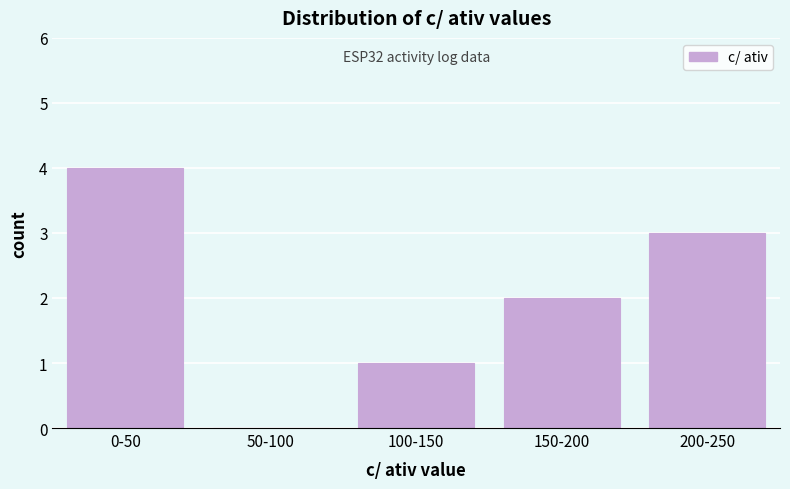

Reading left to right, what are all the values shown in this chart?

0-50=4	50-100=0	100-150=1	150-200=2	200-250=3